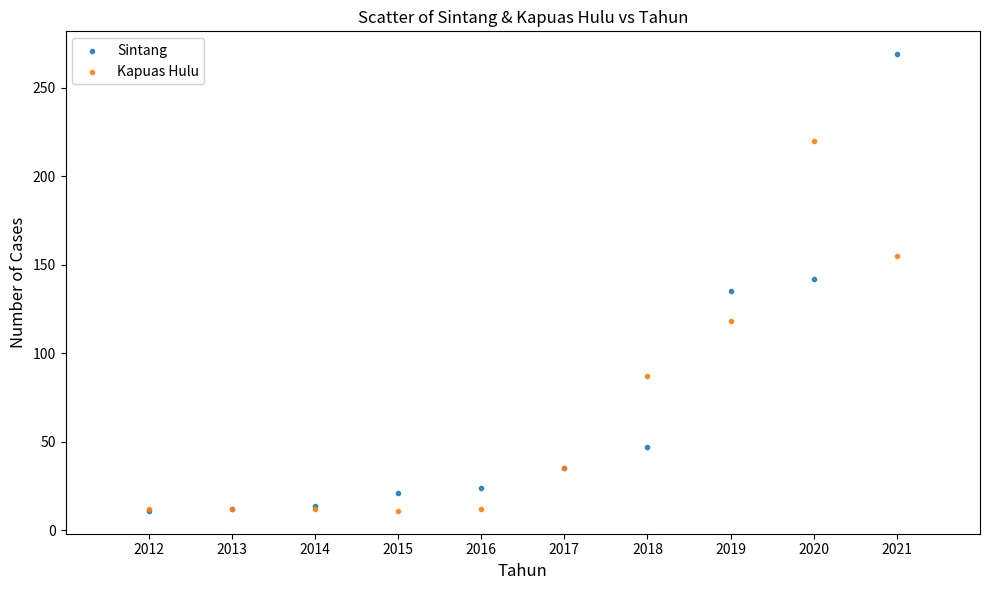

Which series has the largest Y range (max minus min)?

Sintang